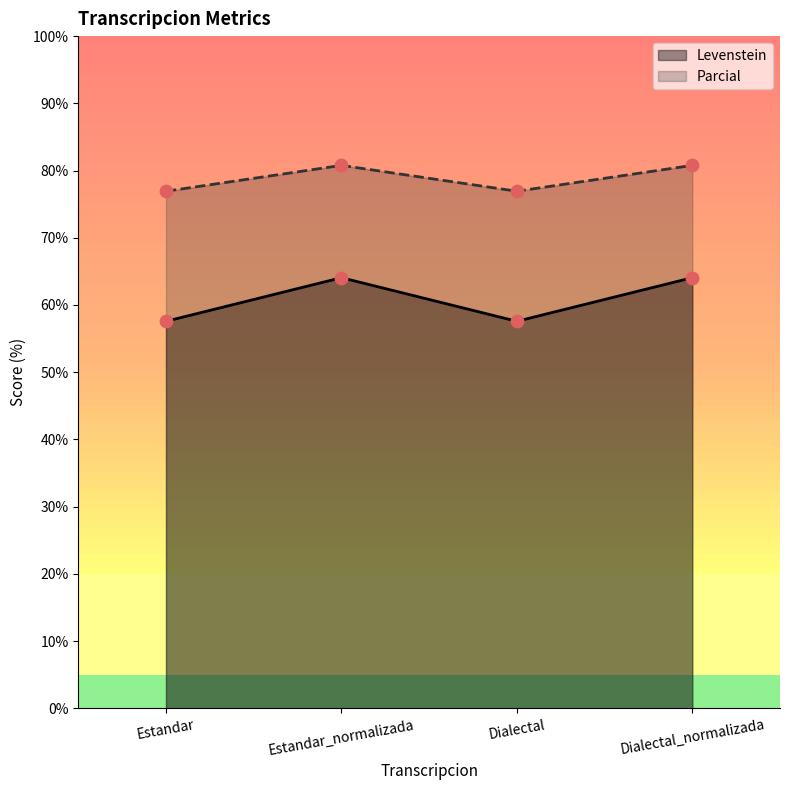

At how many categories does at least one series exceed 73?

4